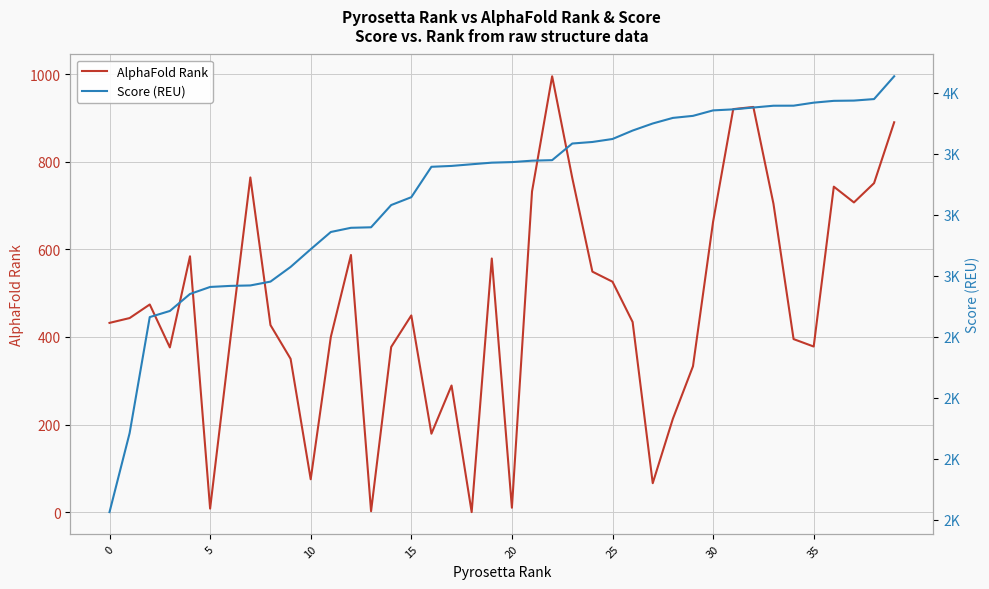

In AlphaFold Rank, how many points are higher than both neighbors (excluding endpoints)?

10